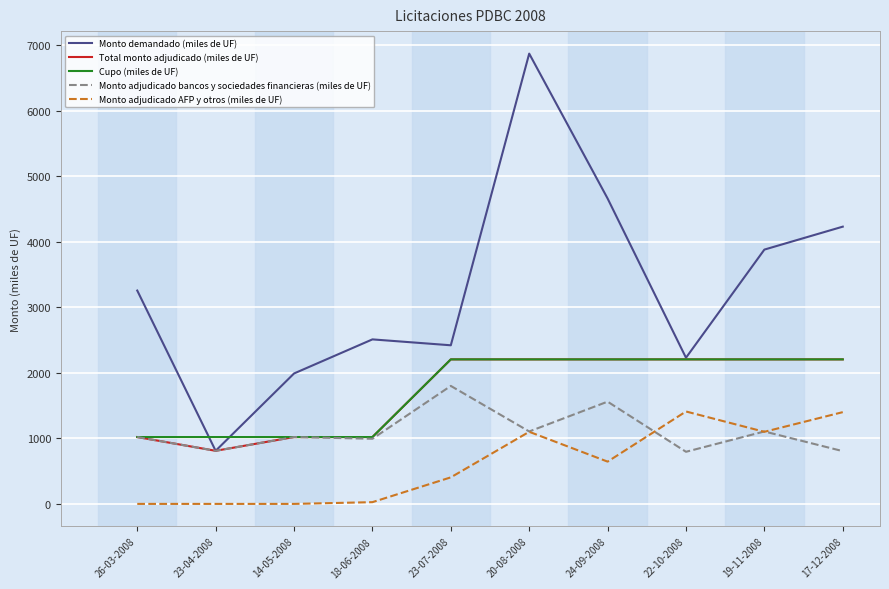

Which series changed the most between 23-04-2008 and 14-05-2008?

Monto demandado (miles de UF)